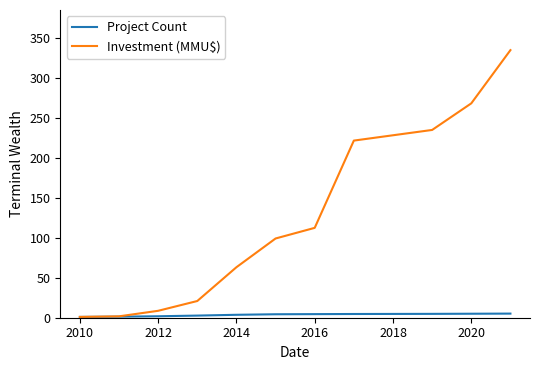

Rank the series by their average value, from lowest to highest.

Project Count, Investment (MMU$)